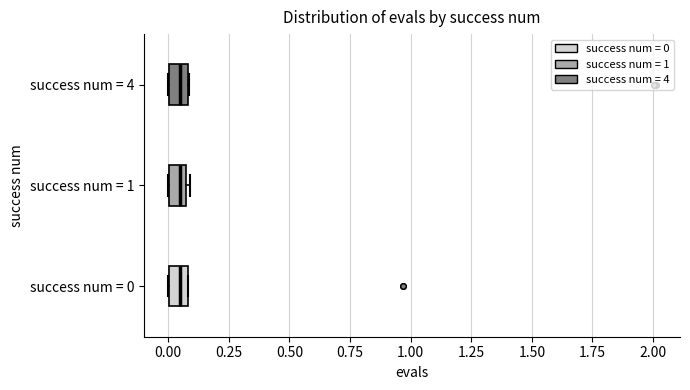

Where is the right edge of the box for success num = 4 on the x-axis? The values are not printed on the chart, so give them approximately, as read against the axis.

0.10